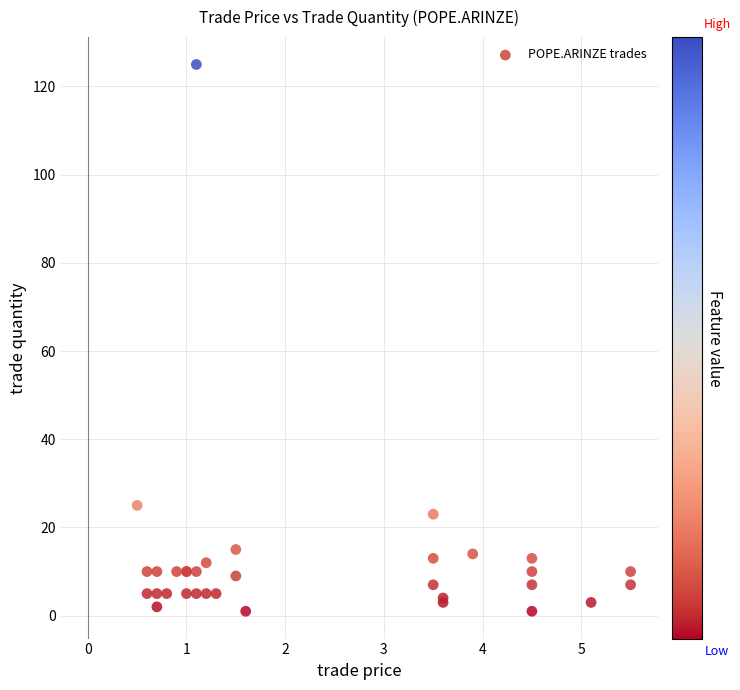

What Y value in the scatter plot is closest to 63?

25